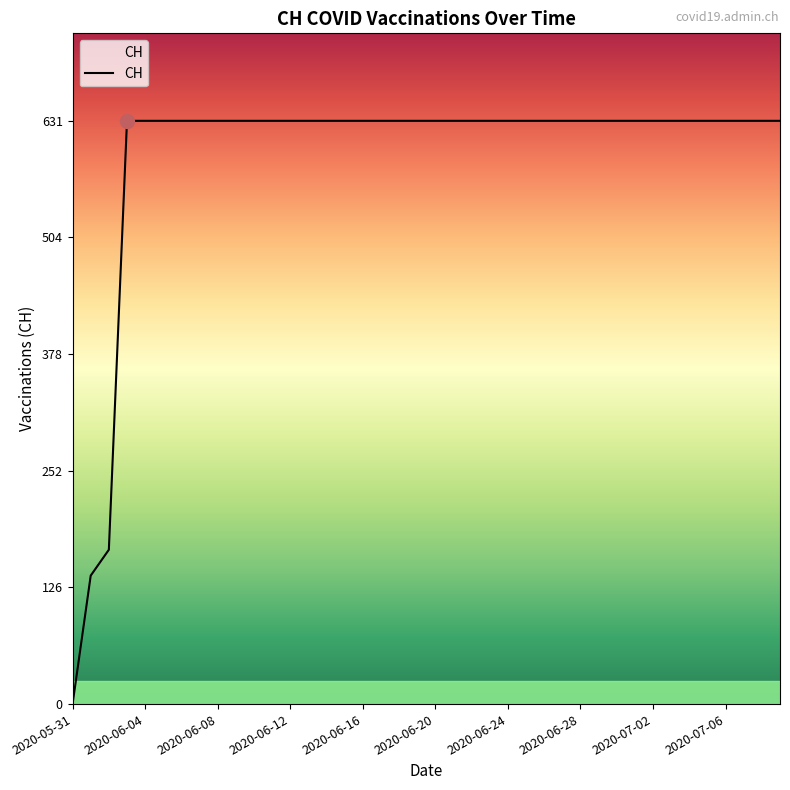

What is the maximum value shown in the chart?

631